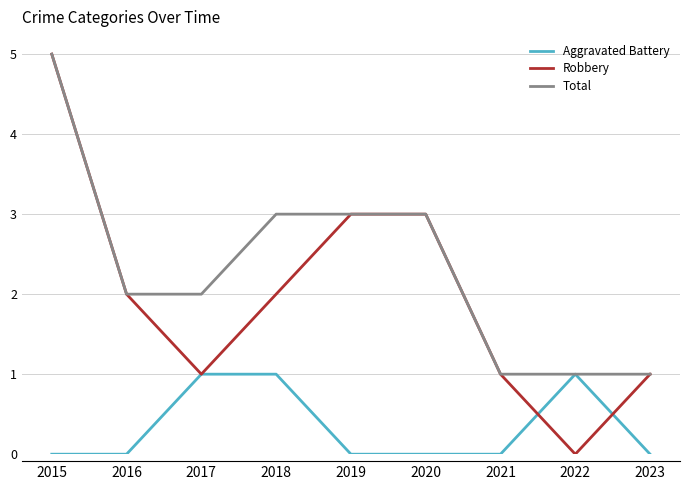

At how many categories does at least one series exceed 0?

9